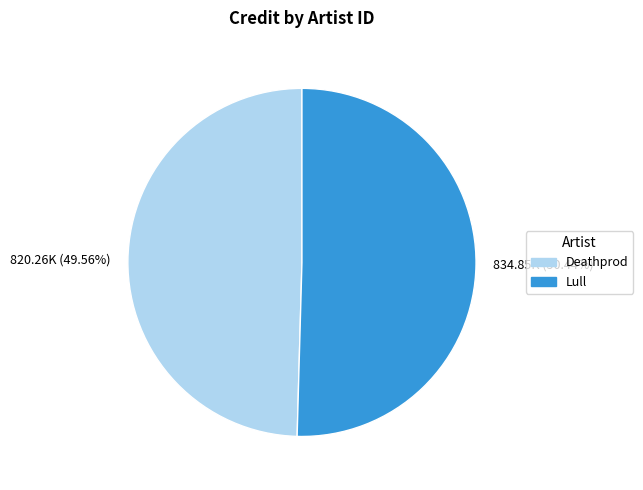

Is the sum of 834.85K (50.44%) and 820.26K (49.56%) greater than half?

Yes